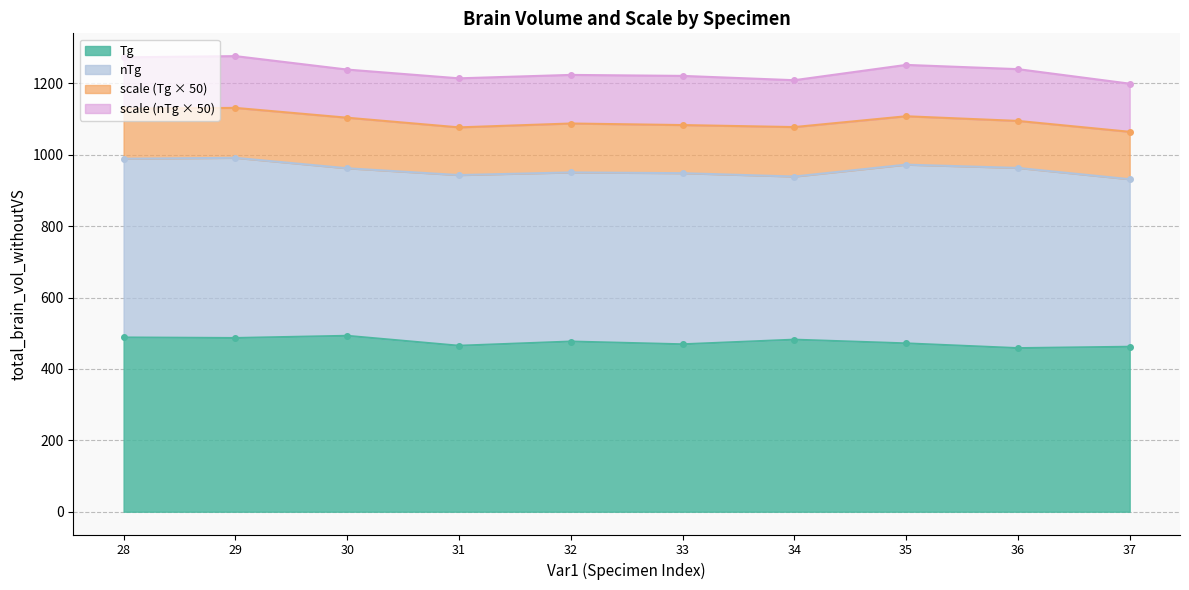

What is the difference between the second highest and minimum values?

29.8